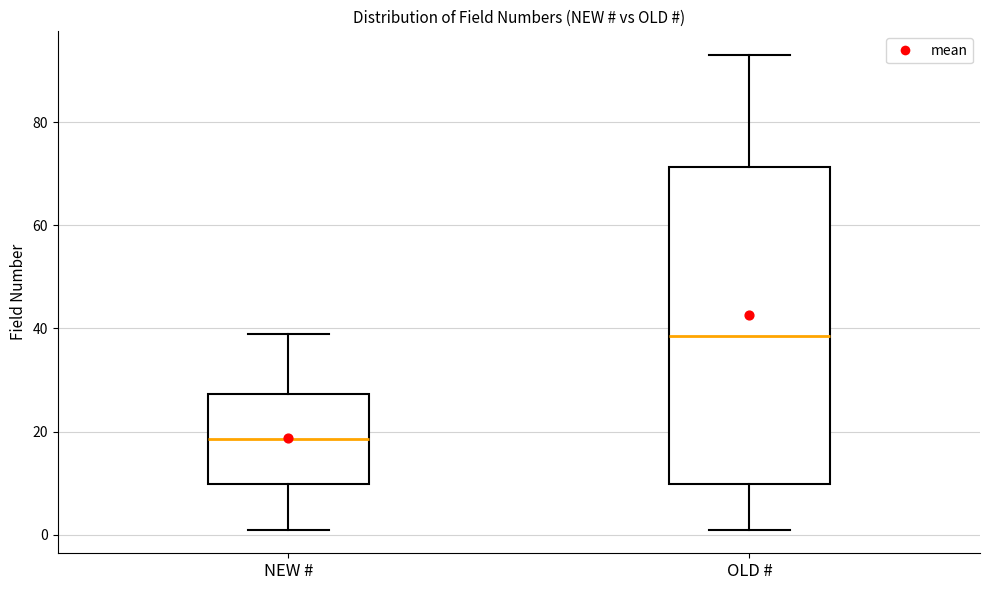

Reading left to right, transcribe this box plot: for each box, give where its median line is, the range the box spans, and where its two whiskers end, as read against the y-axis. The values are not printed on the chart, so give them approximately, as read against the axis.

NEW #: median 18, box 10 to 28, whiskers 2 to 40
OLD #: median 38, box 10 to 72, whiskers 2 to 94